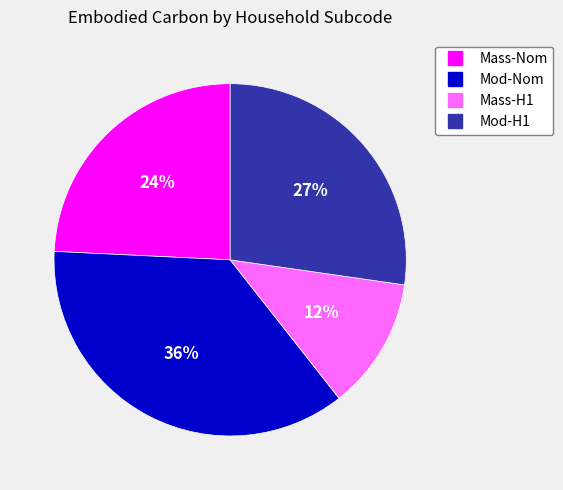

To the nearest percent, what is the average slice percentage?

25%